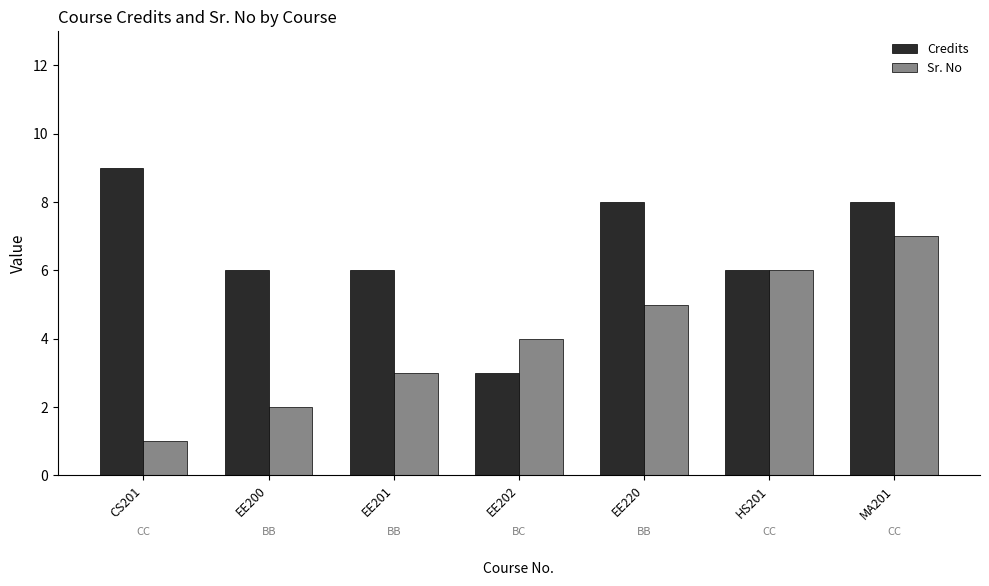

What is the label of the 2nd bar from the right?

HS201